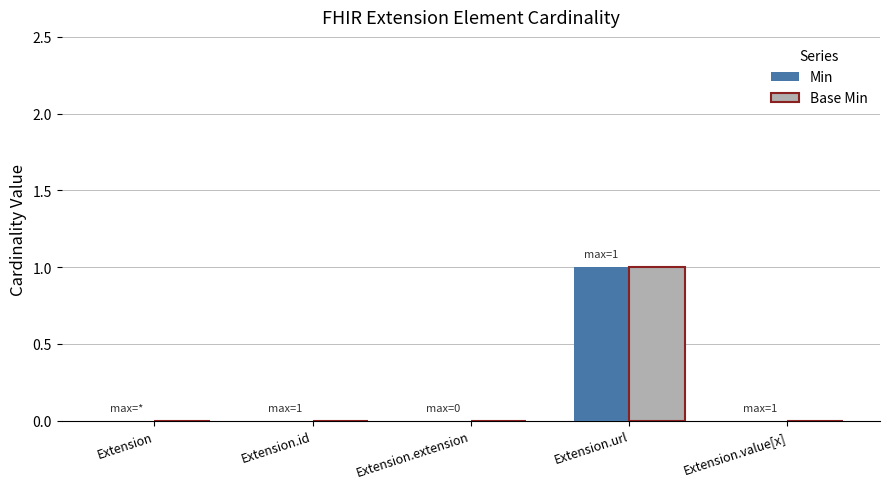

At which category is the sum across all series the highest?

Extension.url